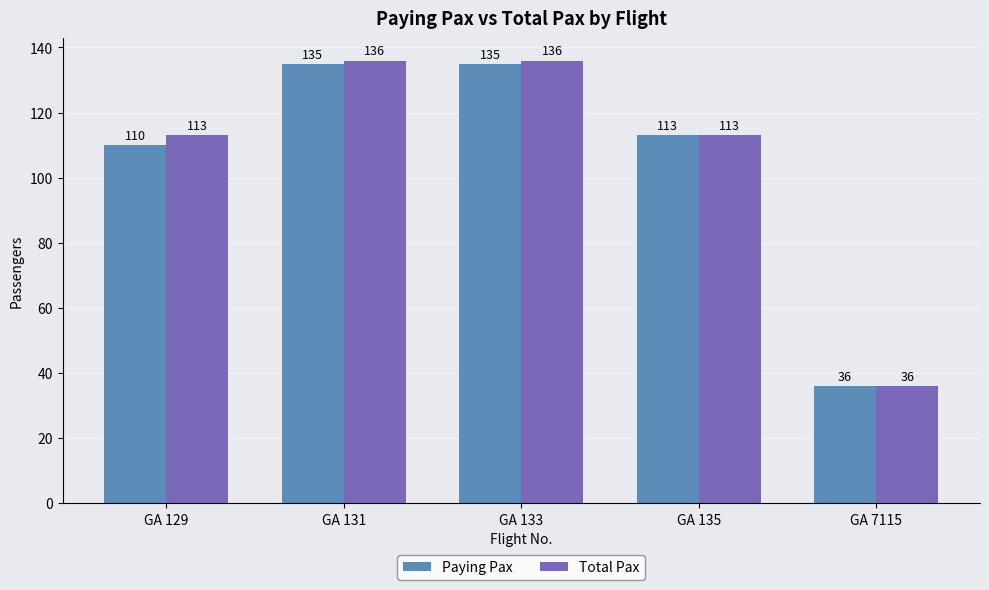

At GA 131, list the series in order from largest to smallest.

Total Pax, Paying Pax